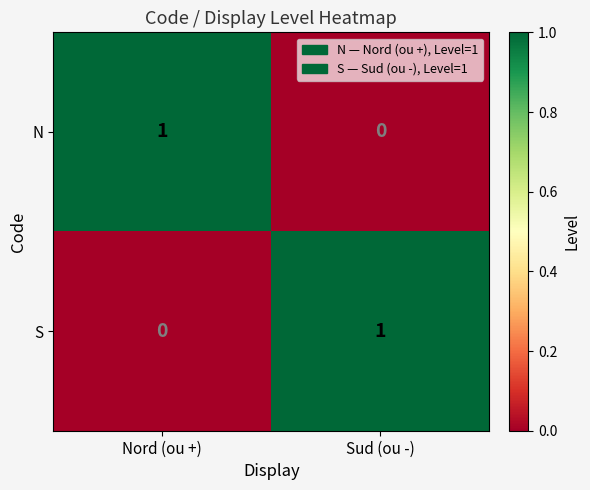

What is the total value across all series at Sud (ou -)?

1